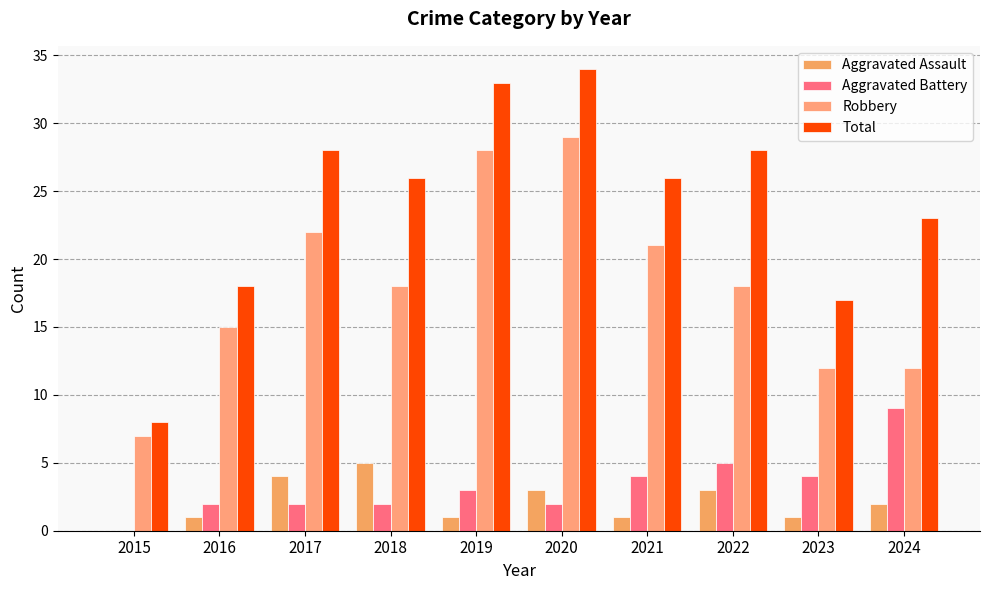

Which series has the largest range (max minus min)?

Total